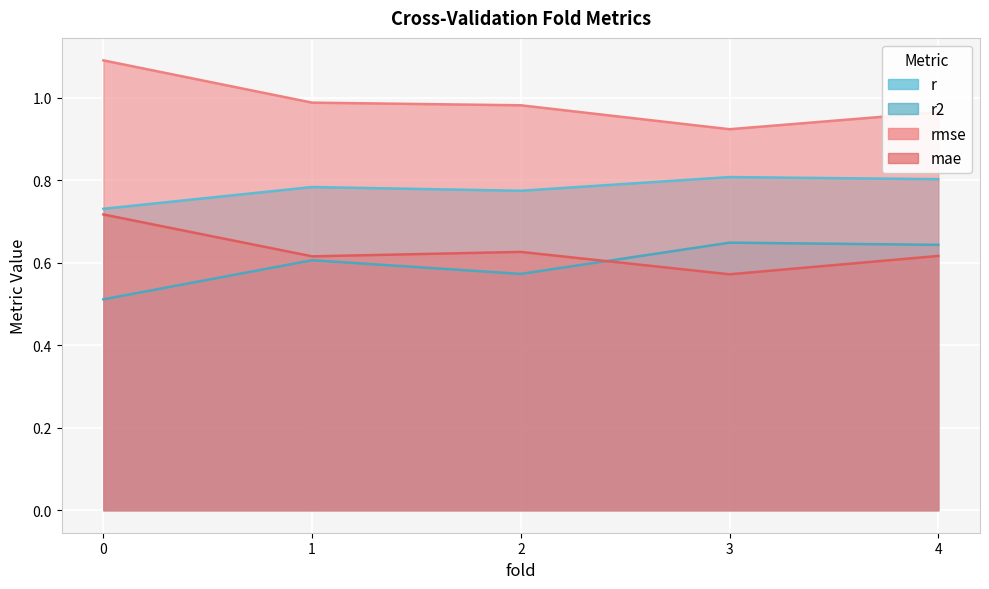

Which series has the widest spread of values?

rmse